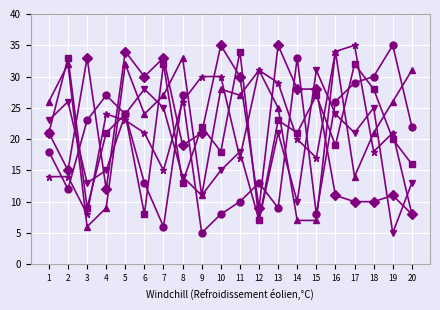

What is the minimum value shown in the chart?

5